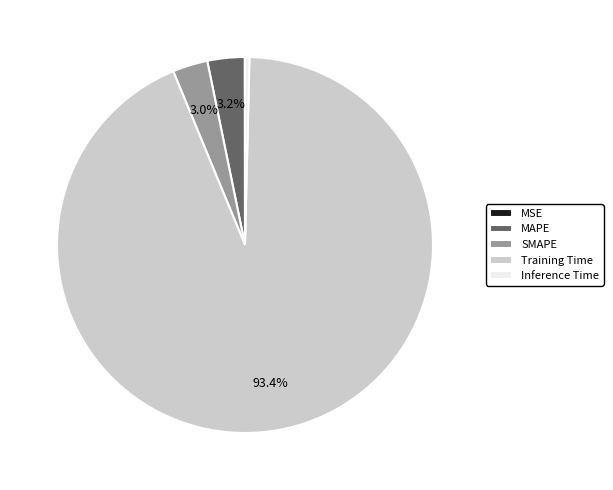

Is there a majority slice in this chart?

Yes